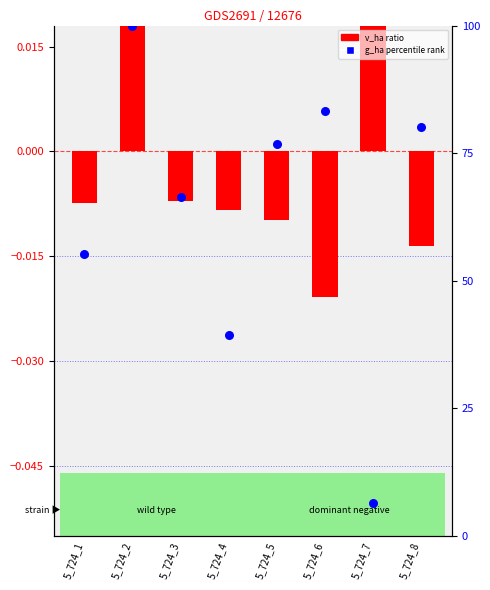

Which series contains the lowest Y value?

v_ha (log ratio)